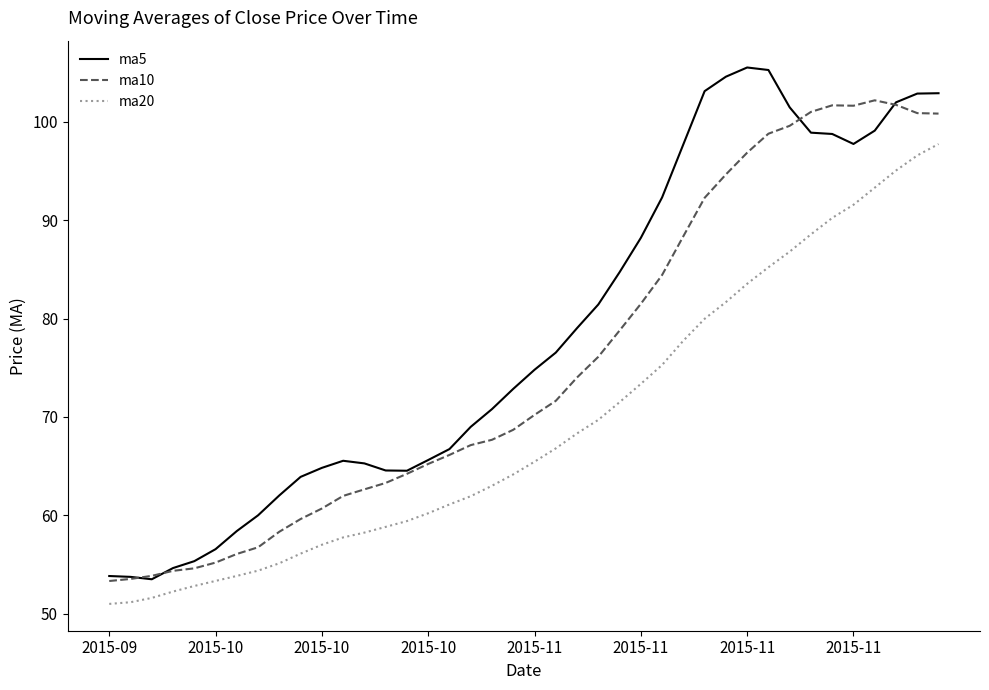

True or false: ma20 and ma10 intersect in this chart.

False